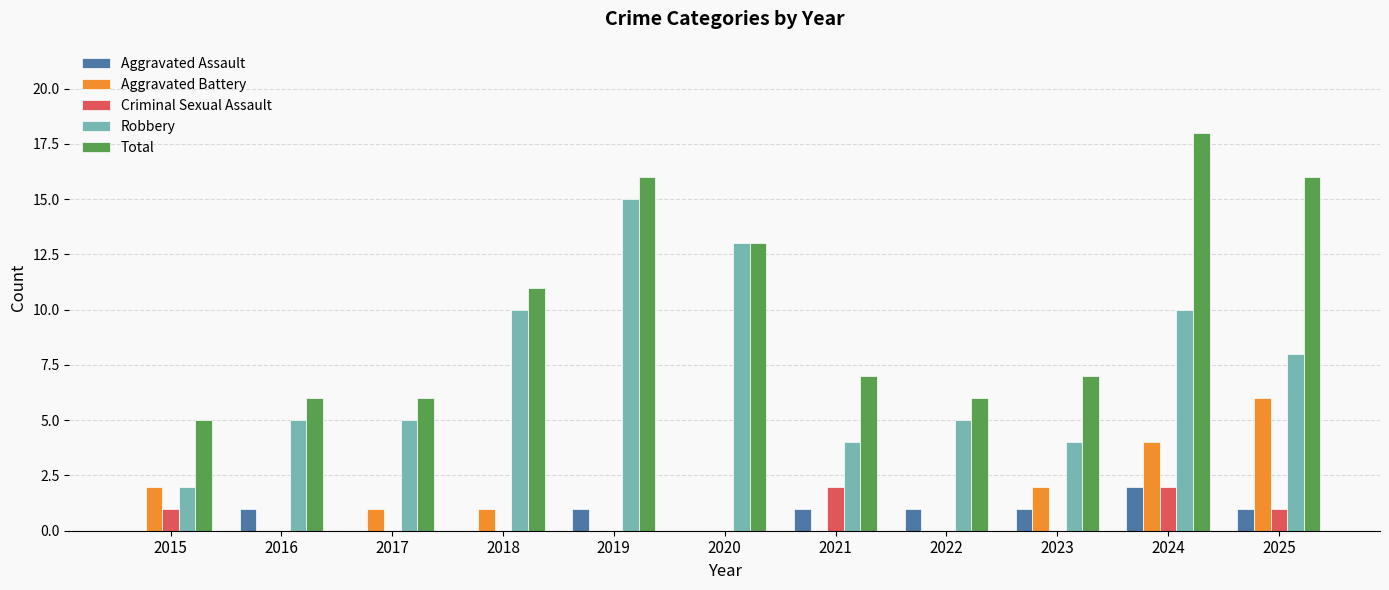

Which series has the largest total across all categories?

Total